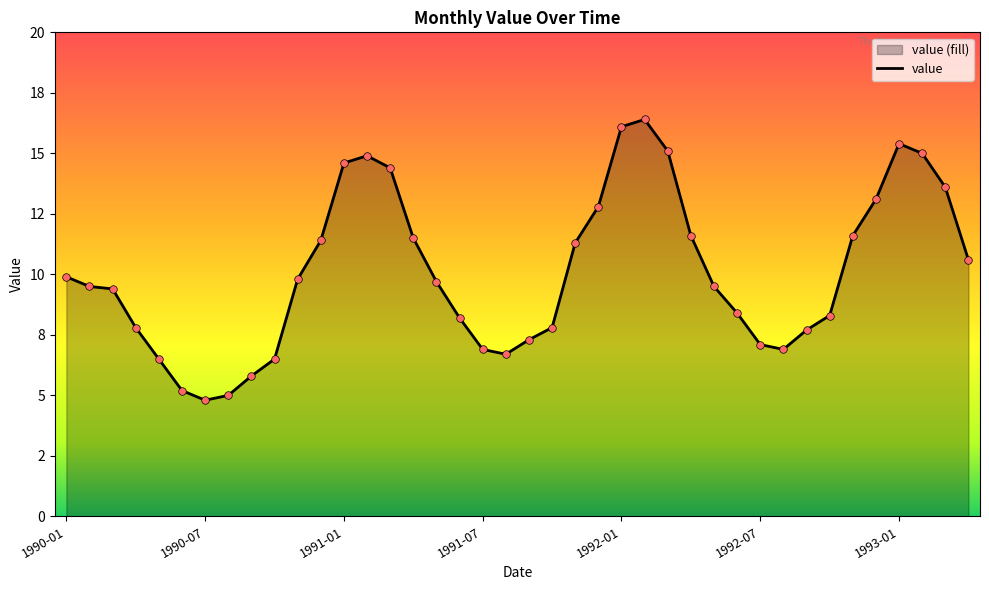

Between 1992-06 and 1992-09, which is larger?

1992-06